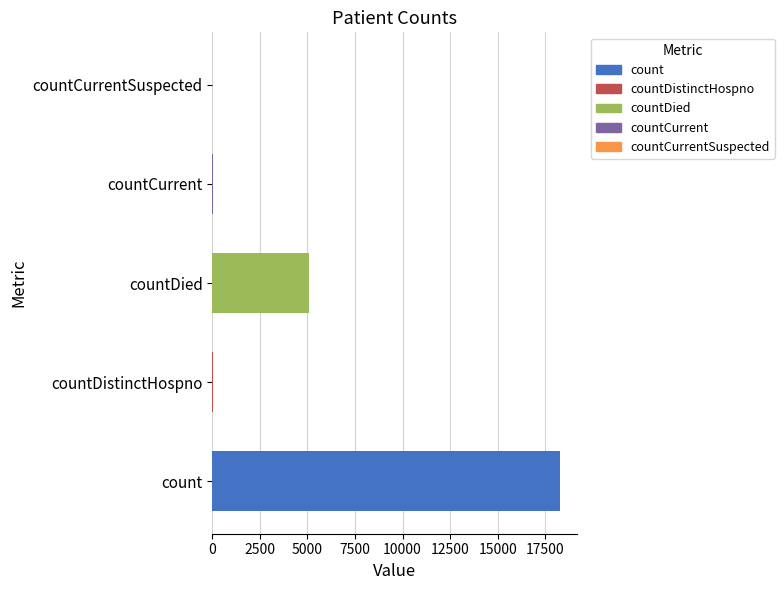

Which label corresponds to the largest value in the chart?

count